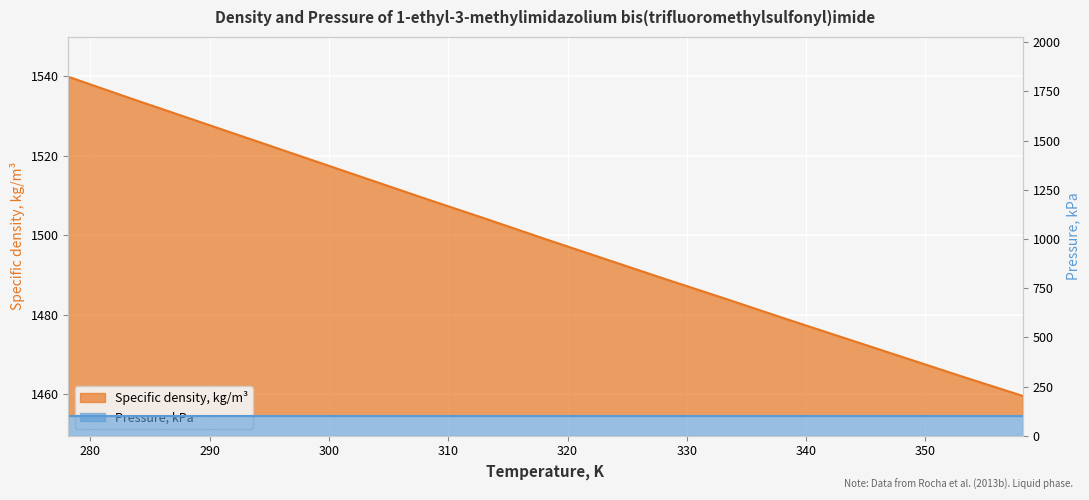

What is the value of the 13th point from the left?

1479.1